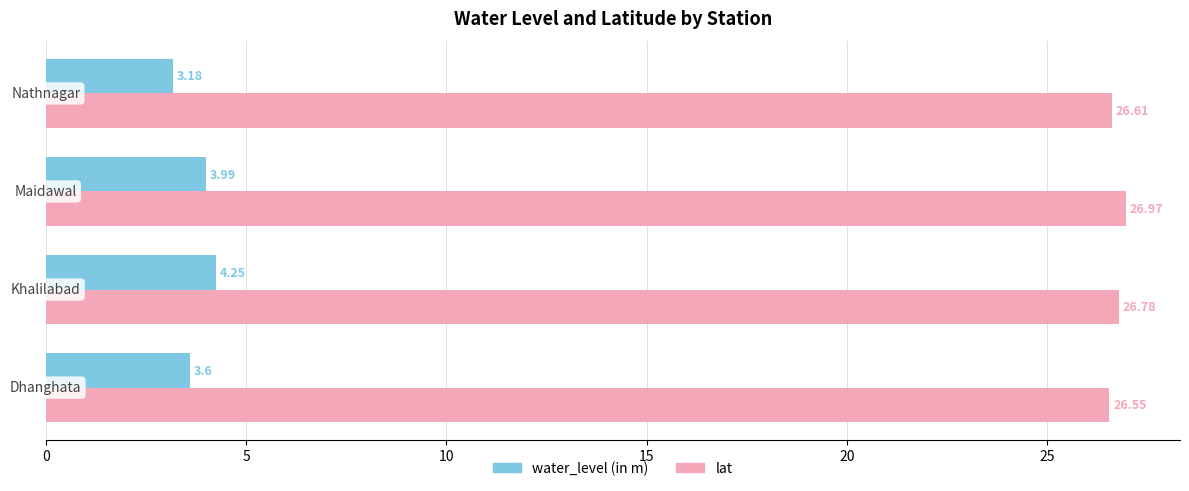

Which series has the largest range (max minus min)?

water_level (in m)